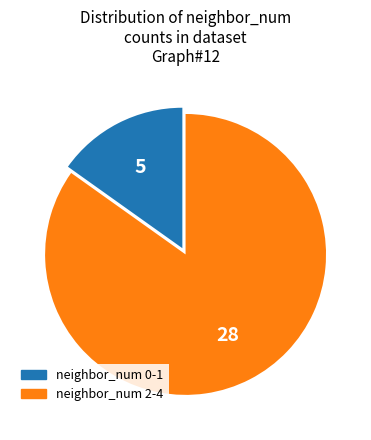

Which category has the biggest portion of the pie?

neighbor_num 2-4